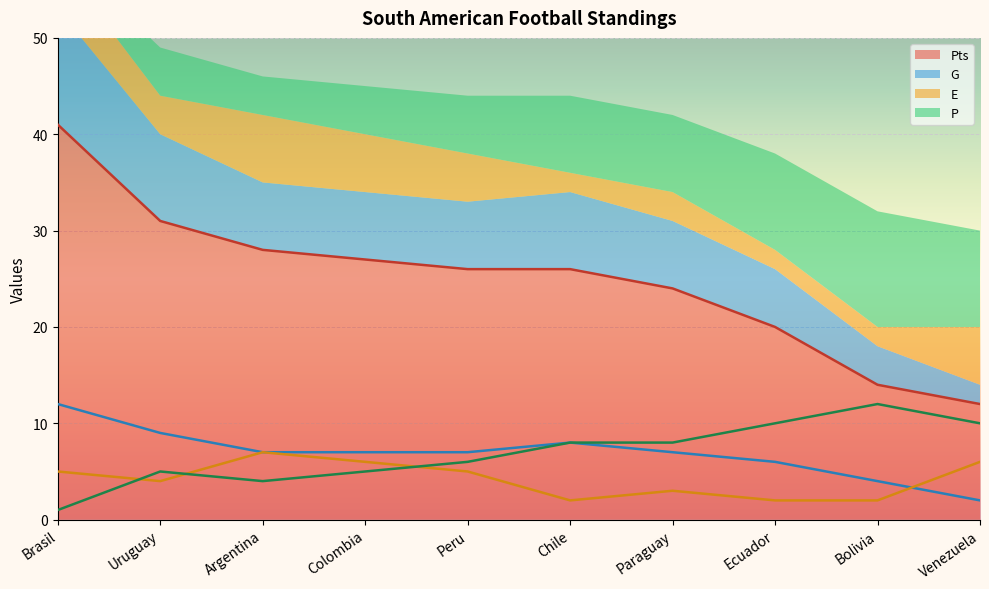

What are all the series names shown in the legend?

Pts, G, E, P